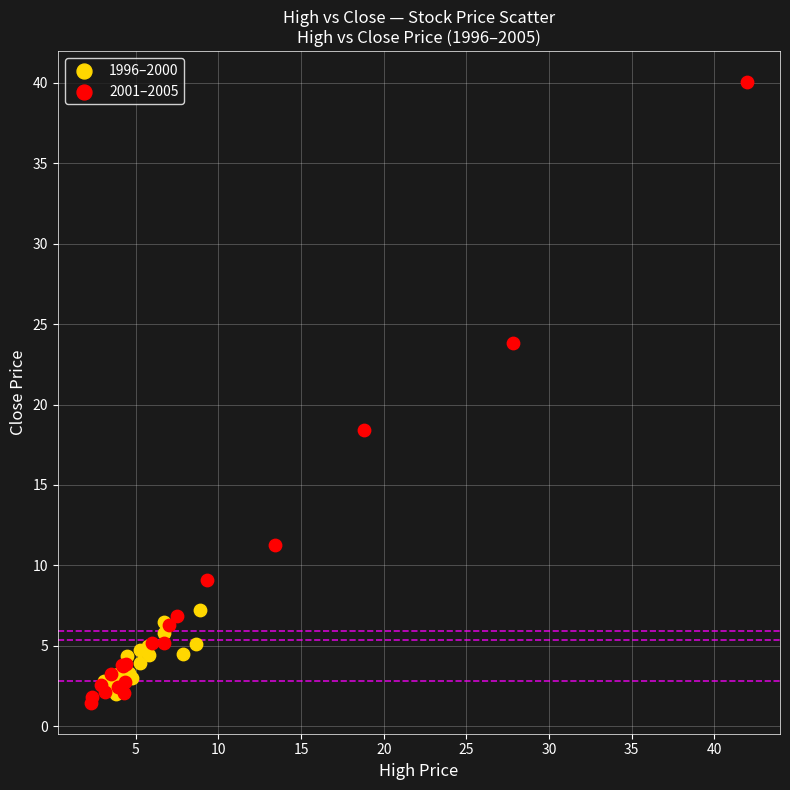

Which series has the largest Y range (max minus min)?

2001–2005